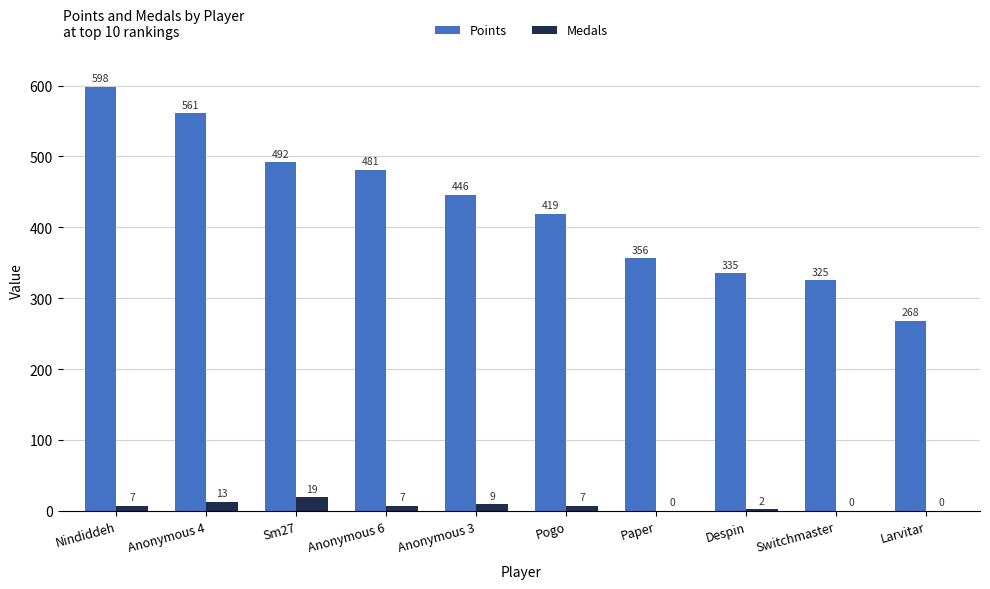

What is the sum of the Points values at Pogo and Anonymous 3?

865